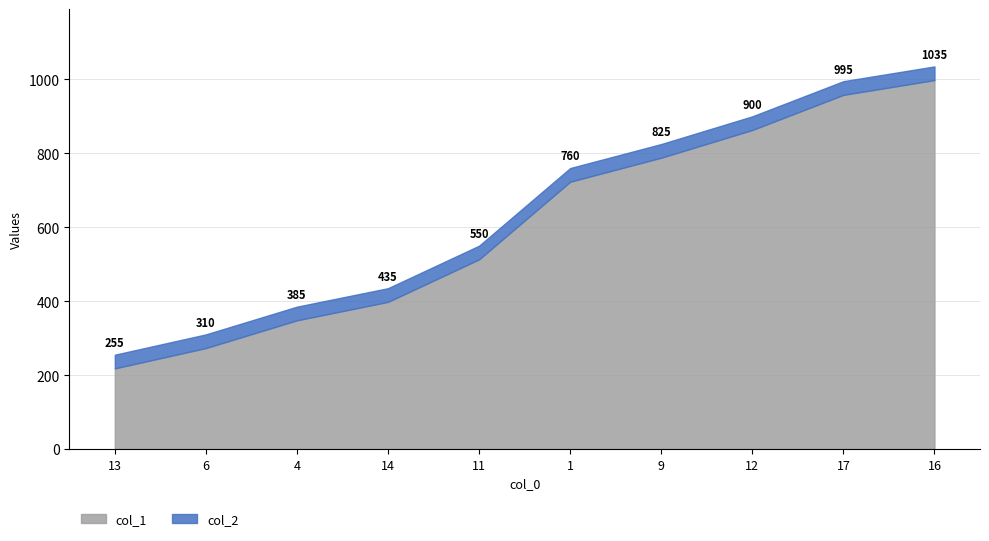

True or false: col_2 has more than 0 interior local peaks.

False